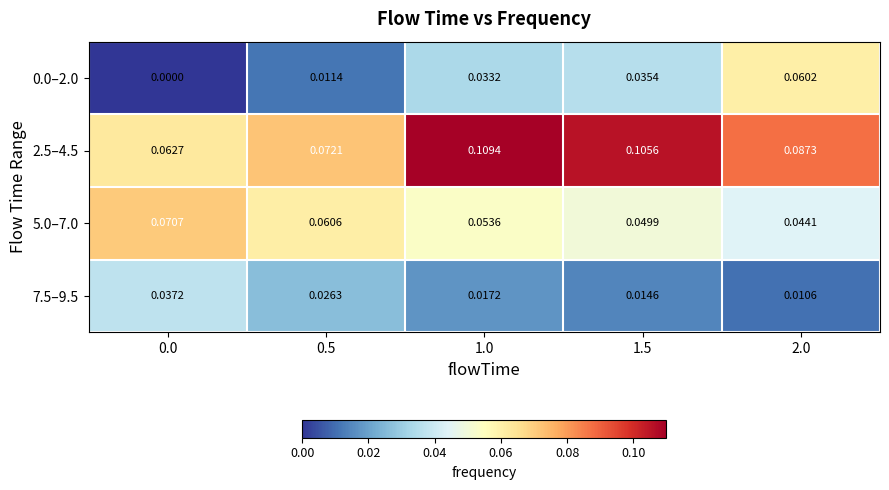

Is the value of 7.5–9.5 at 2.0 greater than the value of 2.5–4.5 at 0.5?

No